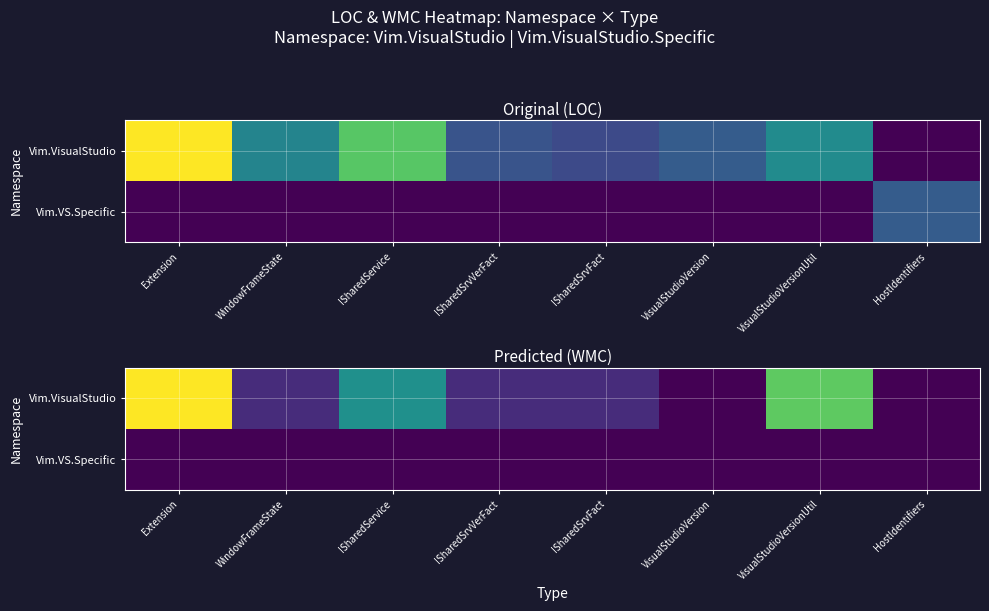

Between WindowFrameState and VisualStudioVersionUtil, which is larger?

VisualStudioVersionUtil